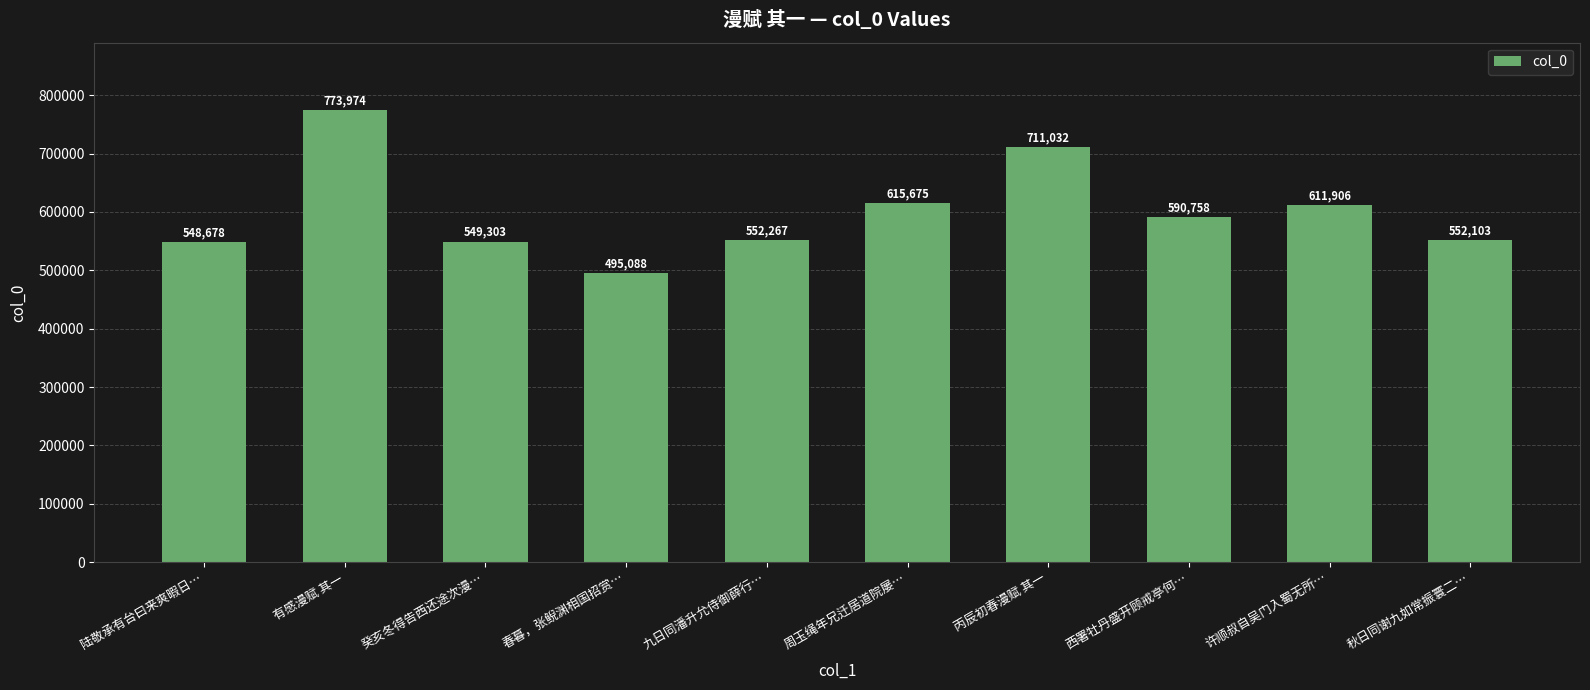

How many categories are shown in the chart?

10